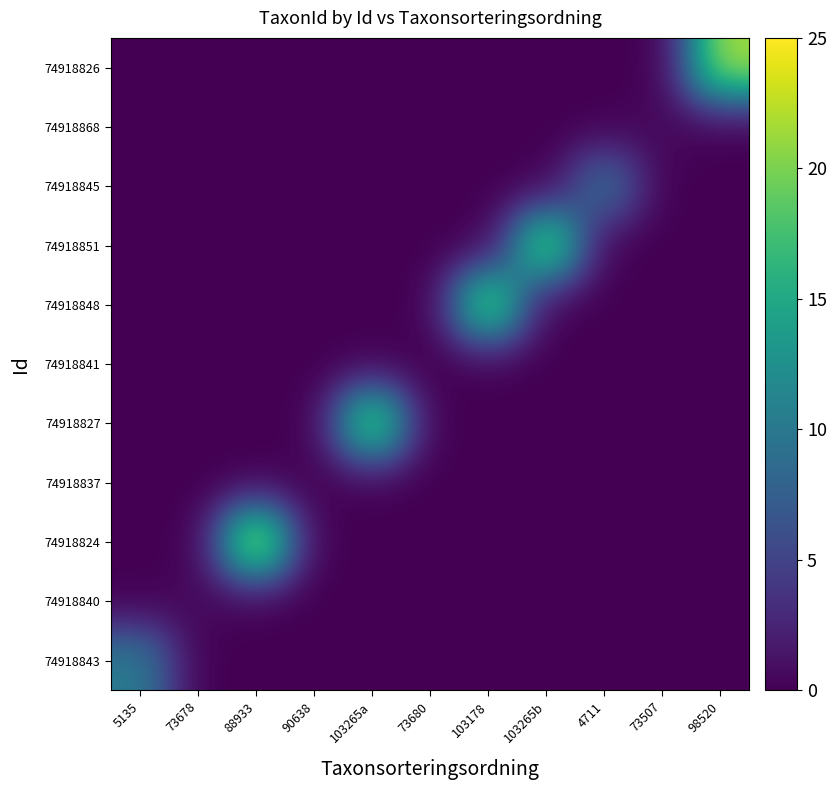

At which category does the chart reach its minimum across all series?

73678